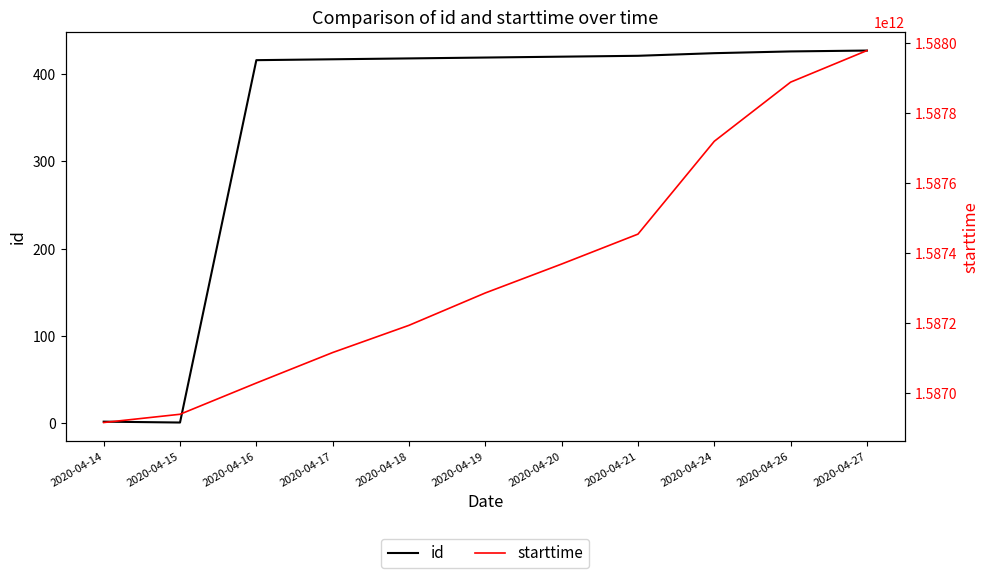

The id series shows 420 at 2020-04-20. True or false?

True